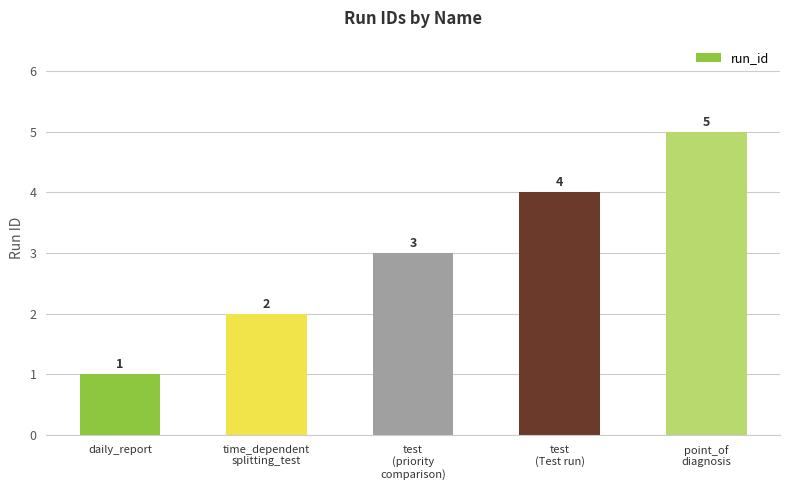

Reading left to right, transcribe all the data shown in this chart.

1	2	3	4	5